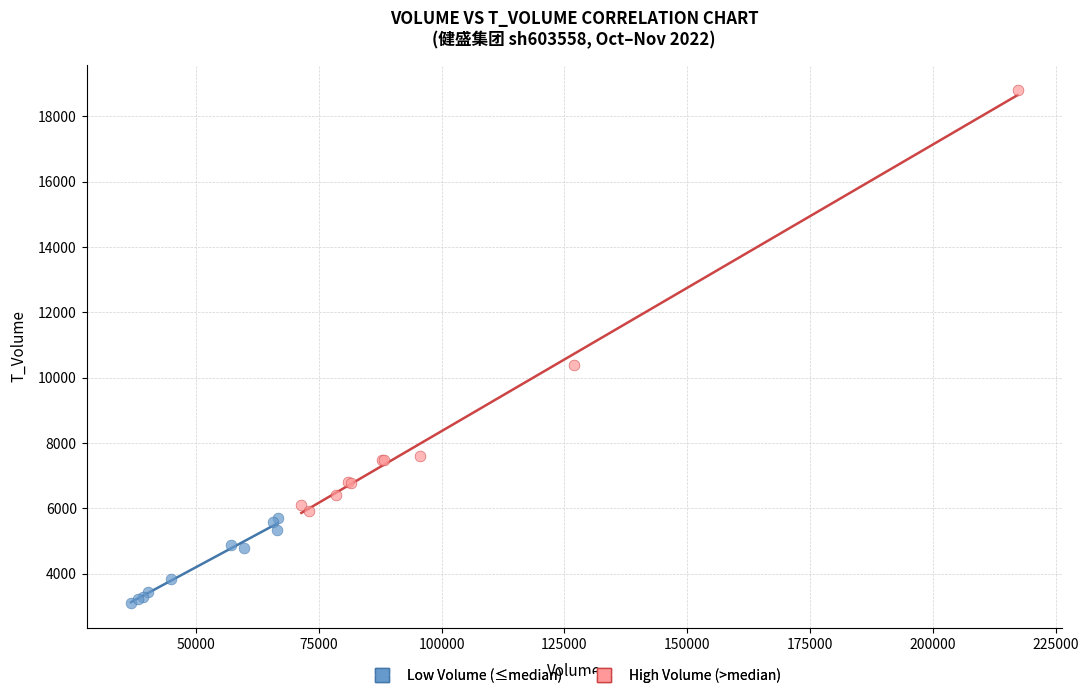

Which series reaches the maximum Y coordinate?

High Volume (>median)